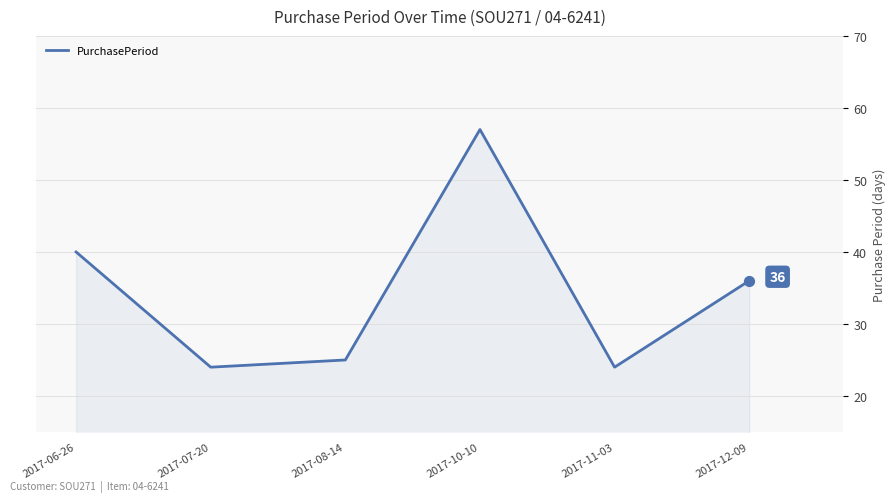

What is the change in value from 2017-08-14 to 2017-12-09?

+11